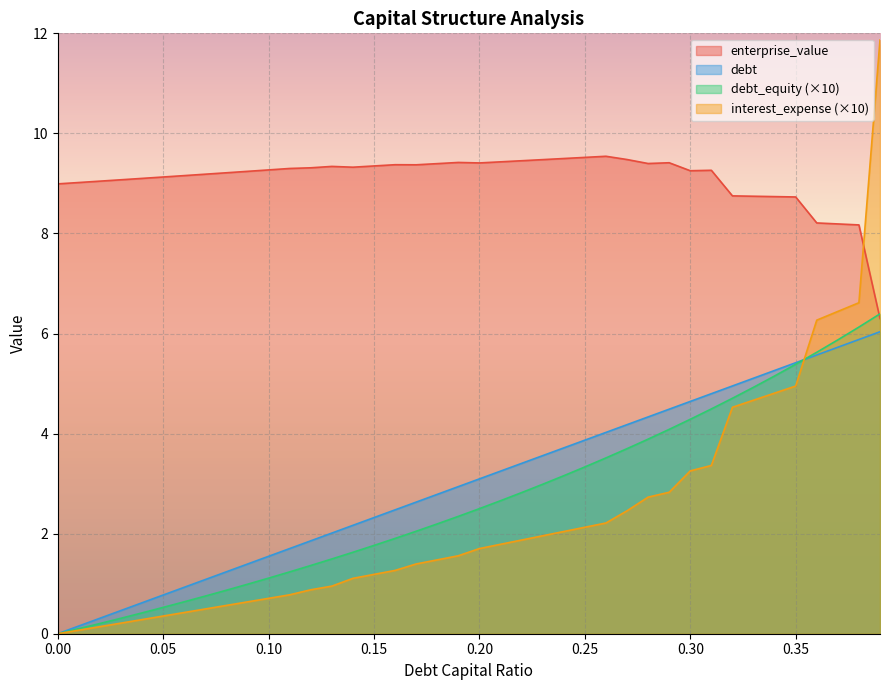

At which category is the sum across all series the highest?

0.39